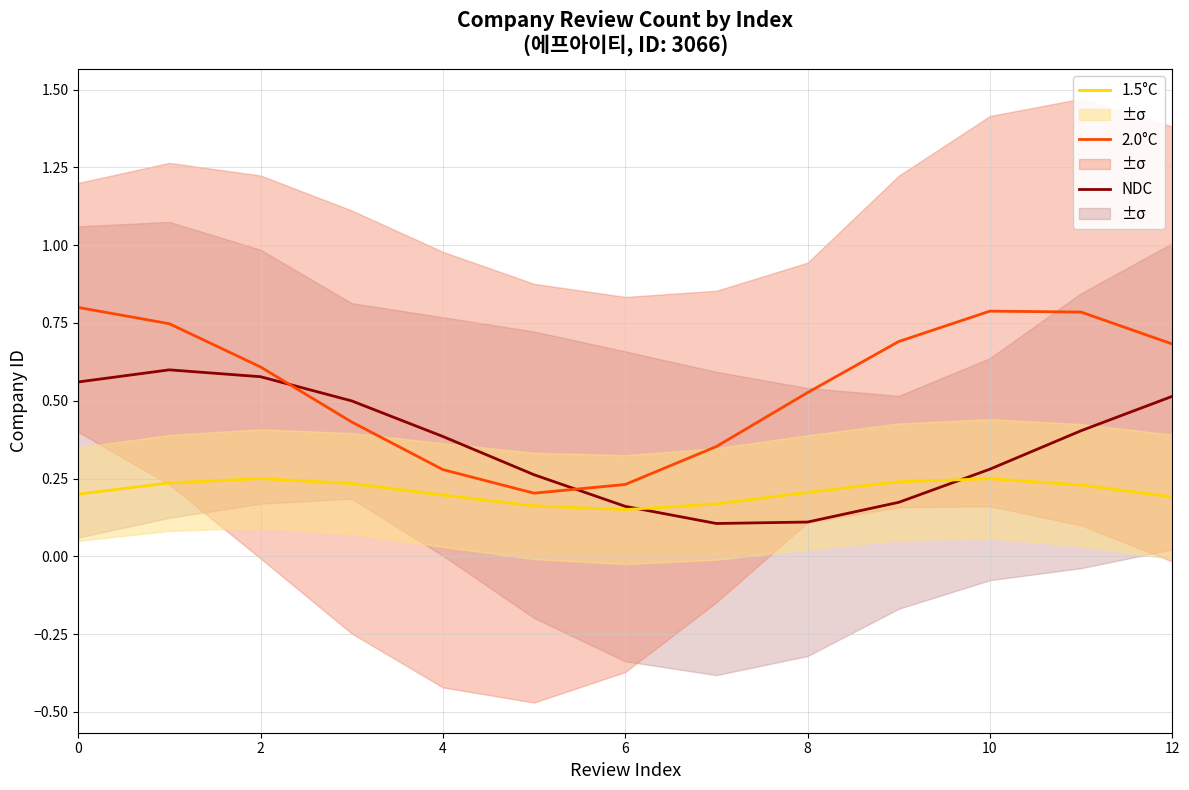

Rank the series at 7 from highest to lowest value.

2.0°C, 1.5°C, NDC